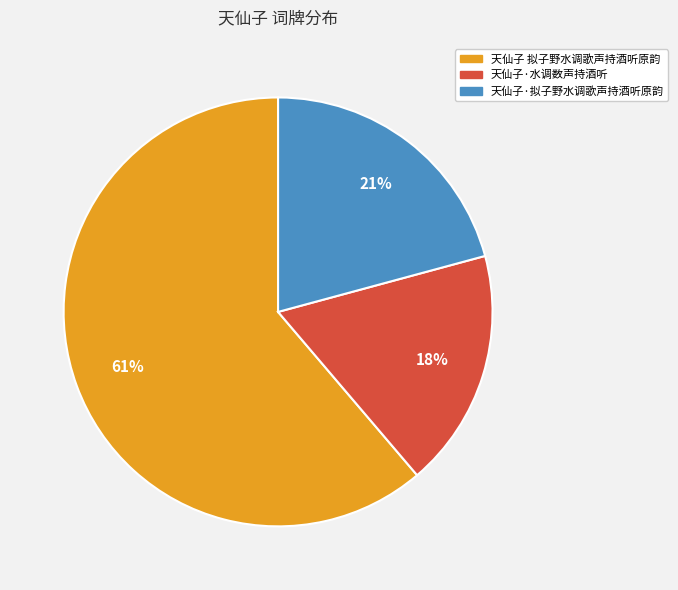

Which has a higher value, 天仙子·拟子野水调歌声持酒听原韵 or 天仙子·水调数声持酒听?

天仙子·拟子野水调歌声持酒听原韵